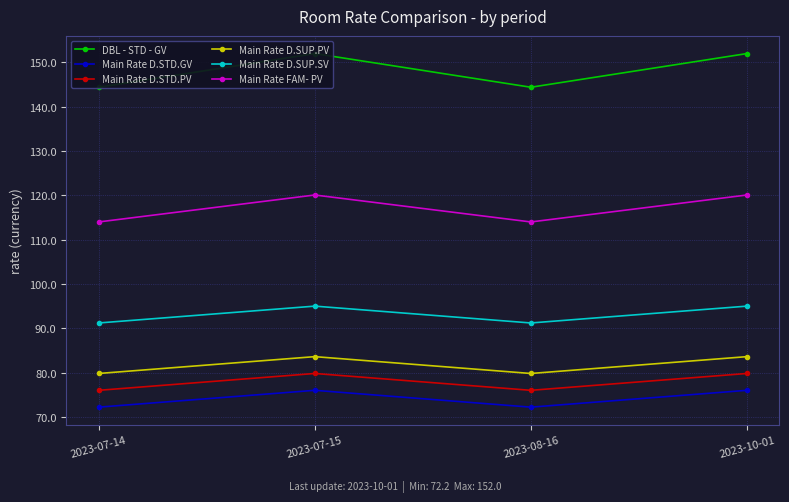

What is the label of the 2nd point from the right?

2023-08-16